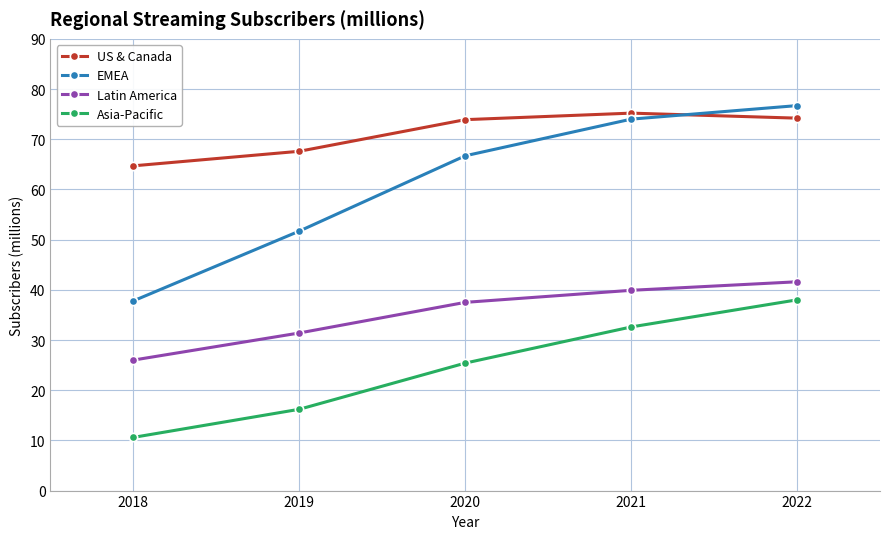

True or false: EMEA and US & Canada cross at least once.

True